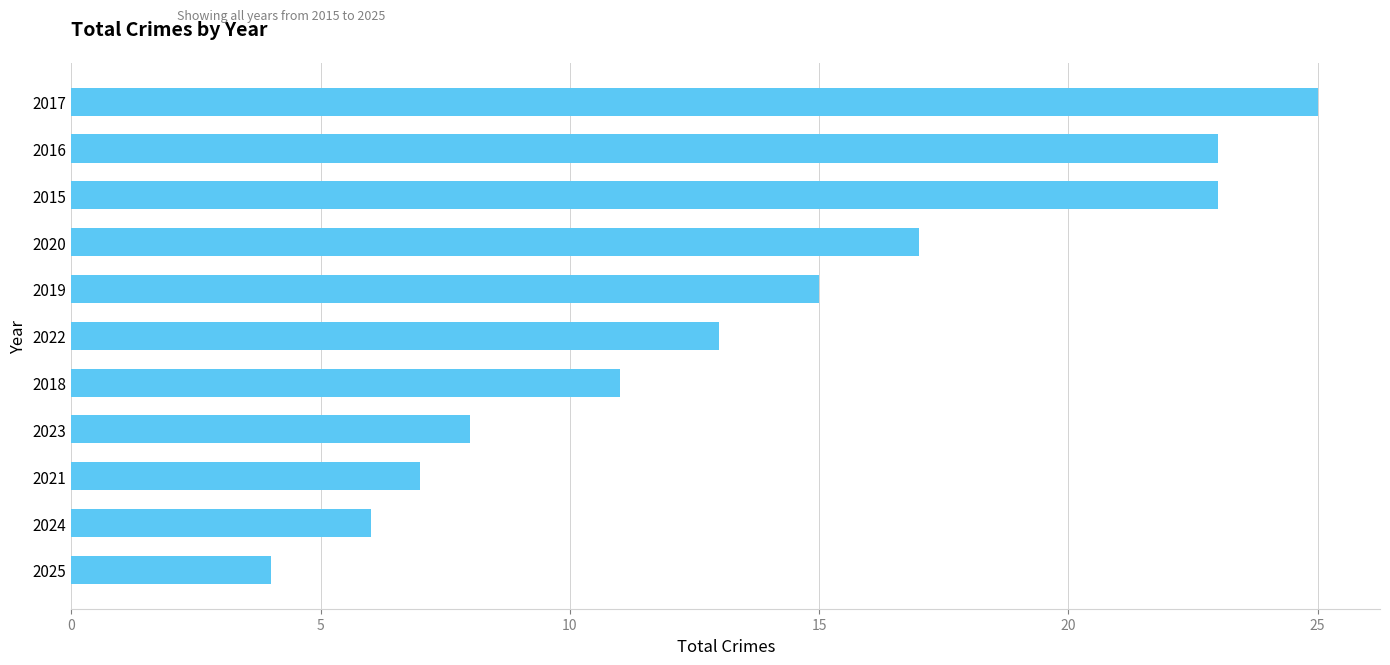

Approximately how many times larger is the value at 2017 compared to 2022?

1.9